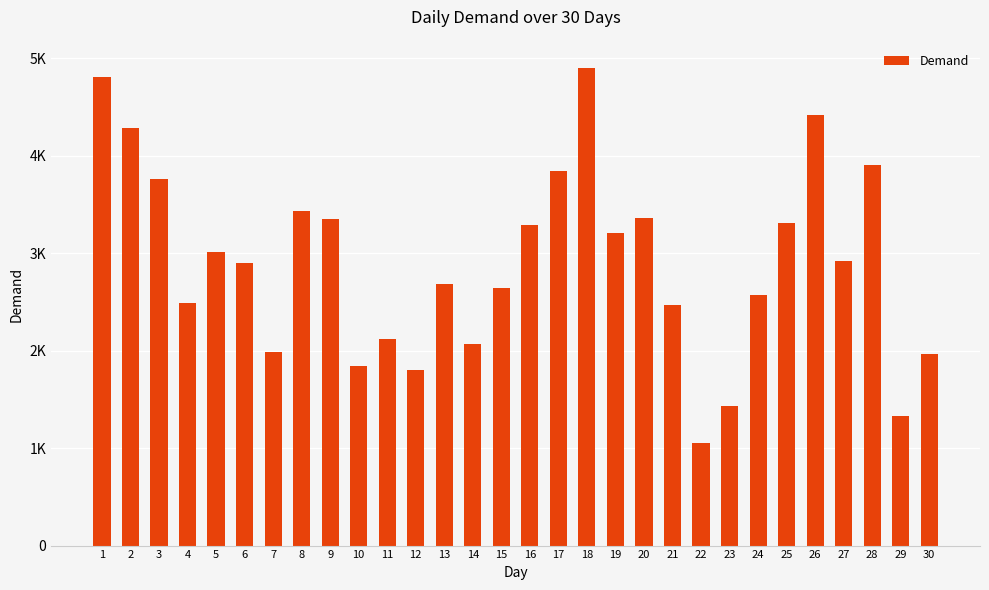

Does the chart contain any negative values?

No